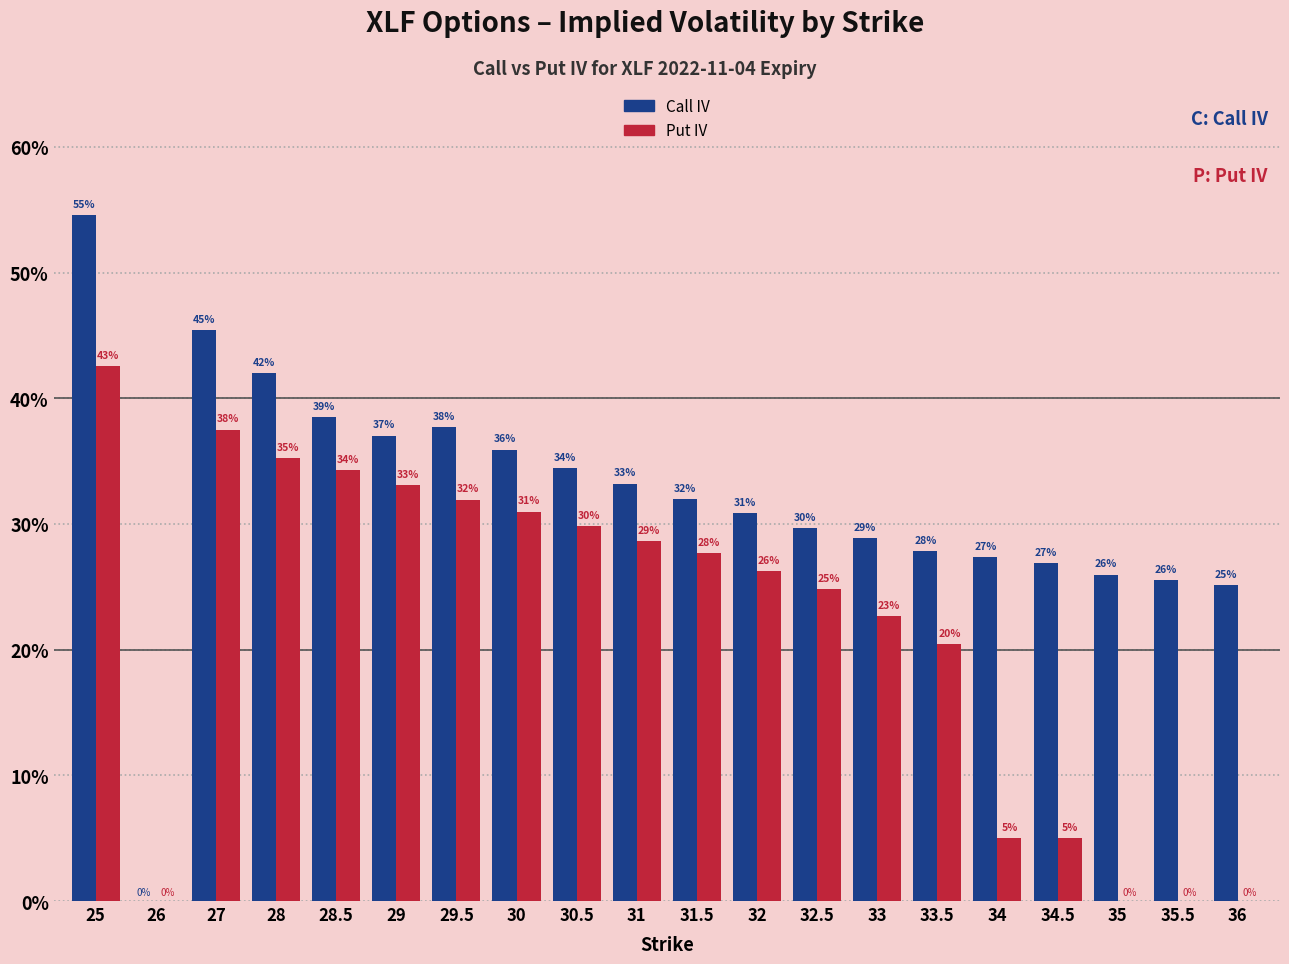

Reading left to right, what are all the values shown in this chart?

Call IV: 25=0.5	26=0.0	27=0.5	28=0.4	28.5=0.4	29=0.4	29.5=0.4	30=0.4	30.5=0.3	31=0.3	31.5=0.3	32=0.3	32.5=0.3	33=0.3	33.5=0.3	34=0.3	34.5=0.3	35=0.3	35.5=0.3	36=0.3
Put IV: 25=0.4	26=0.0	27=0.4	28=0.4	28.5=0.3	29=0.3	29.5=0.3	30=0.3	30.5=0.3	31=0.3	31.5=0.3	32=0.3	32.5=0.2	33=0.2	33.5=0.2	34=0.1	34.5=0.1	35=0.0	35.5=0.0	36=0.0